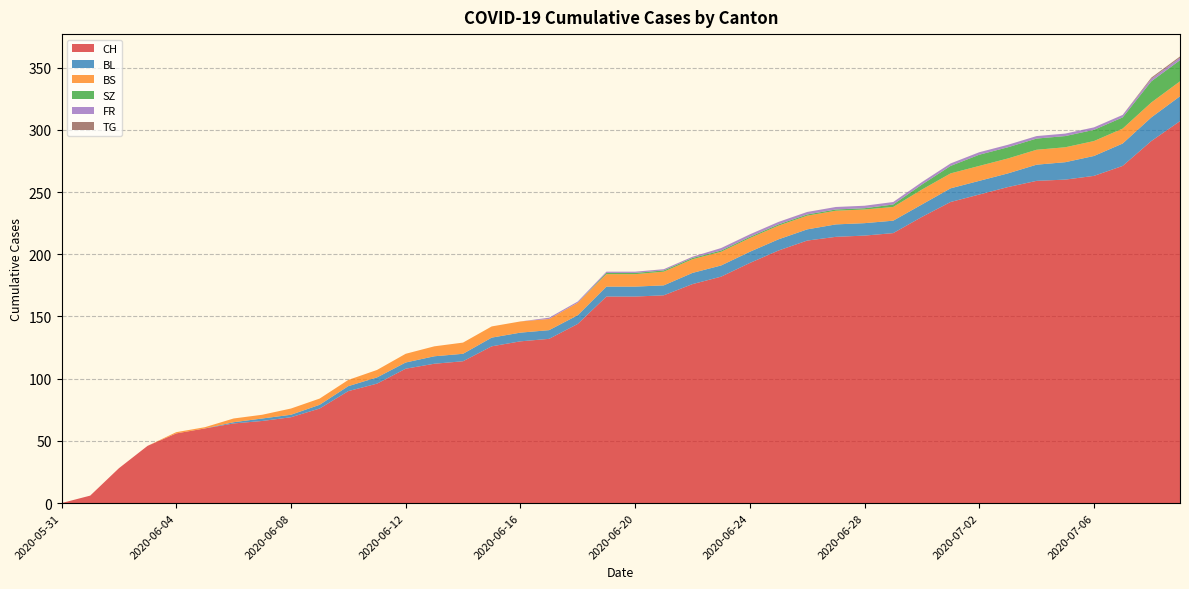

Reading right to left, transcribe all the data shown in this chart.

CH: 307	291	271	263	260	259	254	248	242	230	217	215	214	211	203	193	182	176	167	166	166	144	132	130	126	114	112	108	96	90	76	69	66	64	60	56	46	28	6	0
BL: 20	19	18	16	14	13	11	11	11	10	10	10	10	9	9	9	9	9	8	8	8	7	7	7	7	6	6	5	5	4	3	2	2	1	0	0	0	0	0	0
BS: 12	12	12	12	12	12	12	12	12	12	11	11	11	11	11	11	11	11	11	10	10	10	9	9	9	9	8	7	6	5	5	5	3	3	1	1	0	0	0	0
SZ: 17	17	9	9	9	9	9	9	6	4	2	1	1	1	1	1	1	1	1	1	1	0	0	0	0	0	0	0	0	0	0	0	0	0	0	0	0	0	0	0
FR: 2	2	2	2	2	2	2	2	2	2	2	2	2	2	2	2	2	1	1	1	1	1	1	0	0	0	0	0	0	0	0	0	0	0	0	0	0	0	0	0
TG: 1	1	0	0	0	0	0	0	0	0	0	0	0	0	0	0	0	0	0	0	0	0	0	0	0	0	0	0	0	0	0	0	0	0	0	0	0	0	0	0